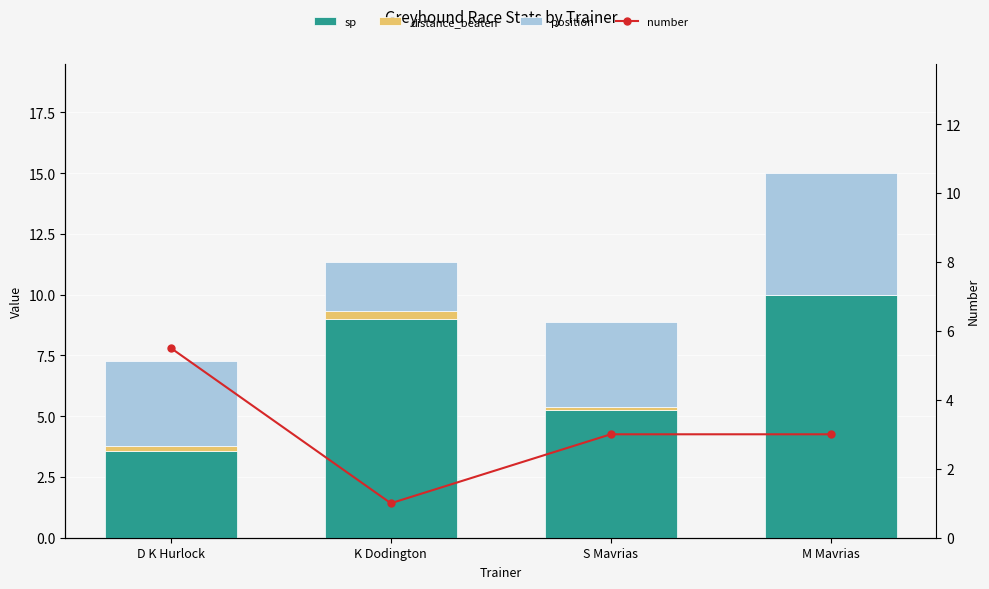

What is the difference between the maximum and minimum values in the distance_beaten series?

0.3